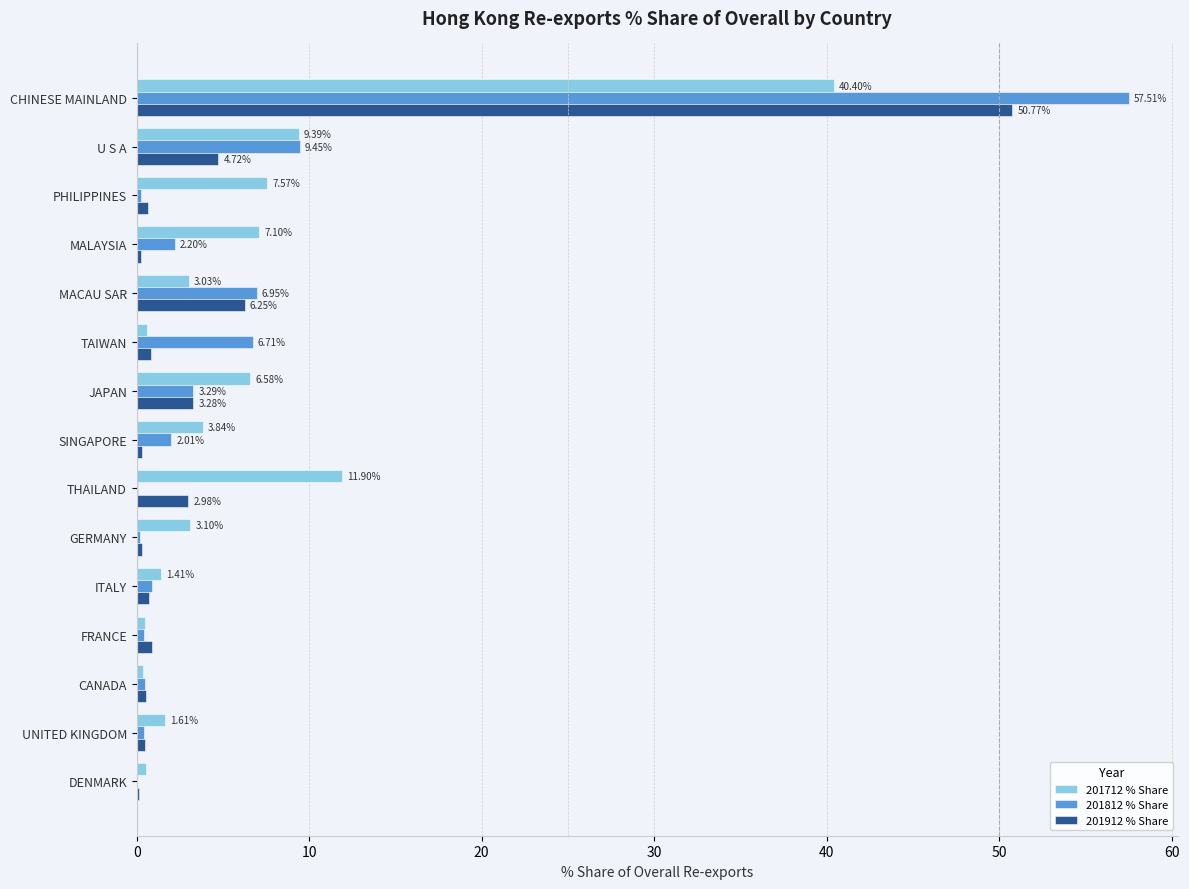

What is the sum of the 201912 % Share values at ITALY and GERMANY?

1.0